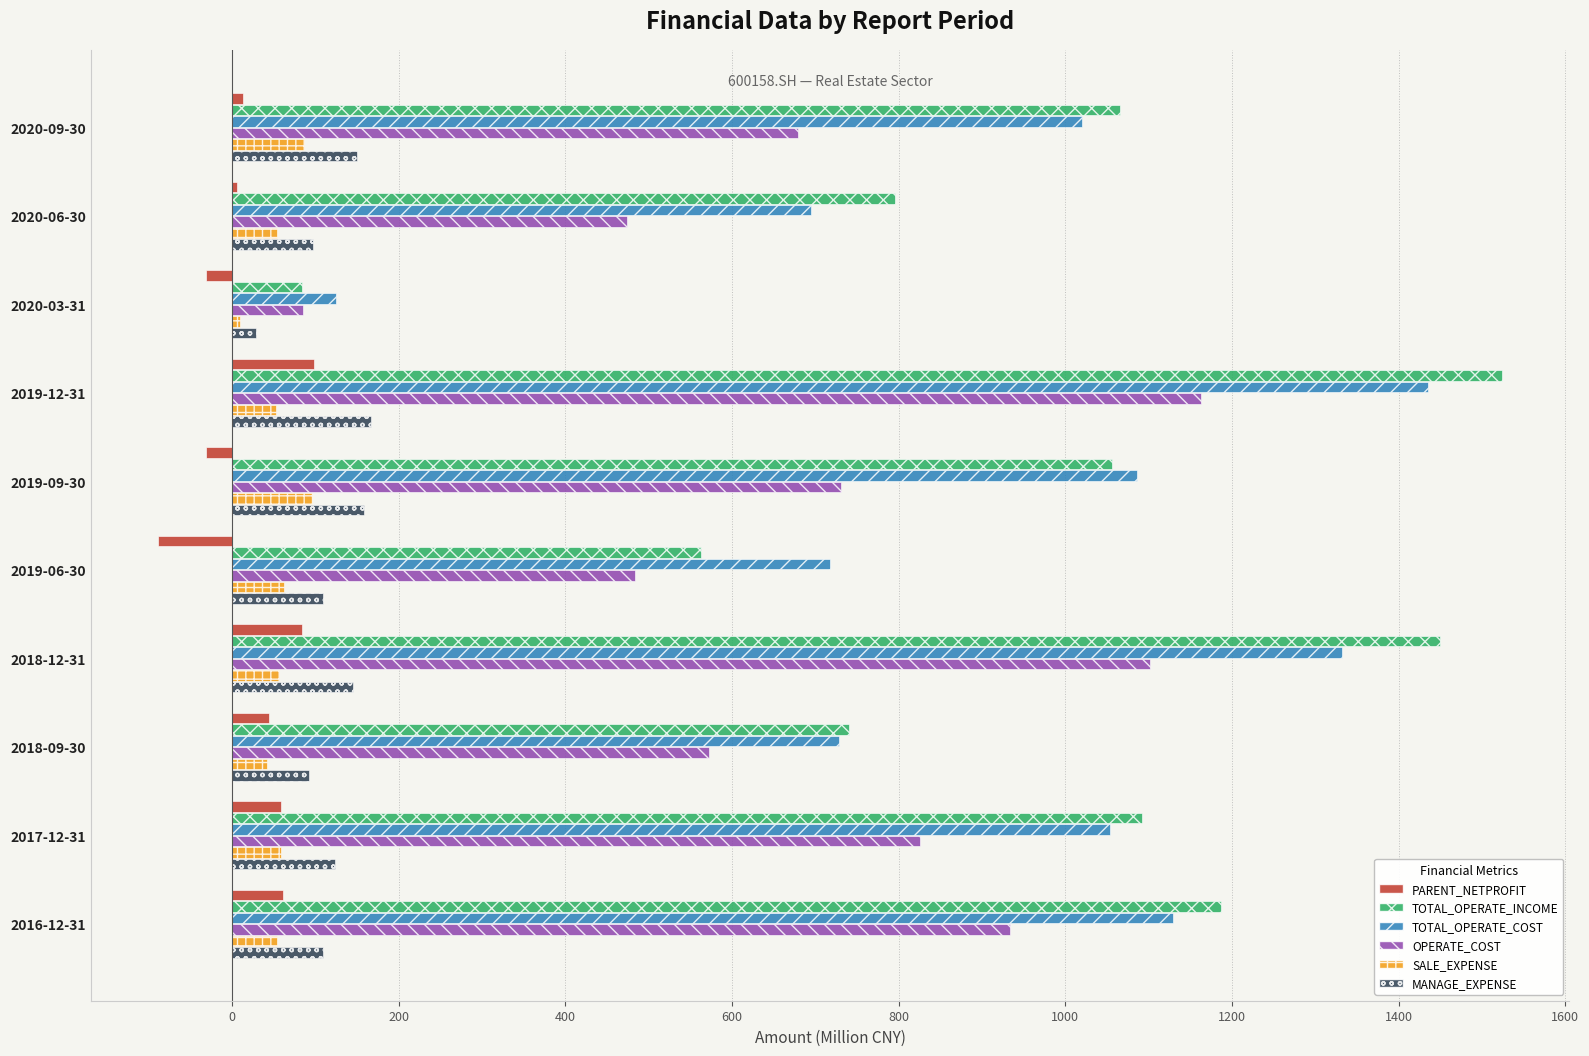

Which series has the largest range (max minus min)?

TOTAL_OPERATE_INCOME